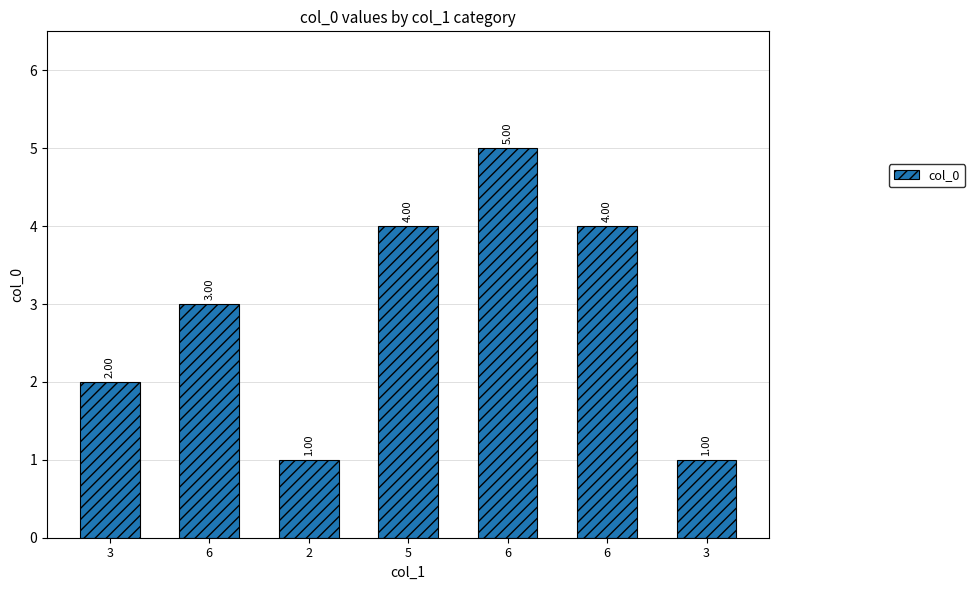

How many data points does each series have?

7